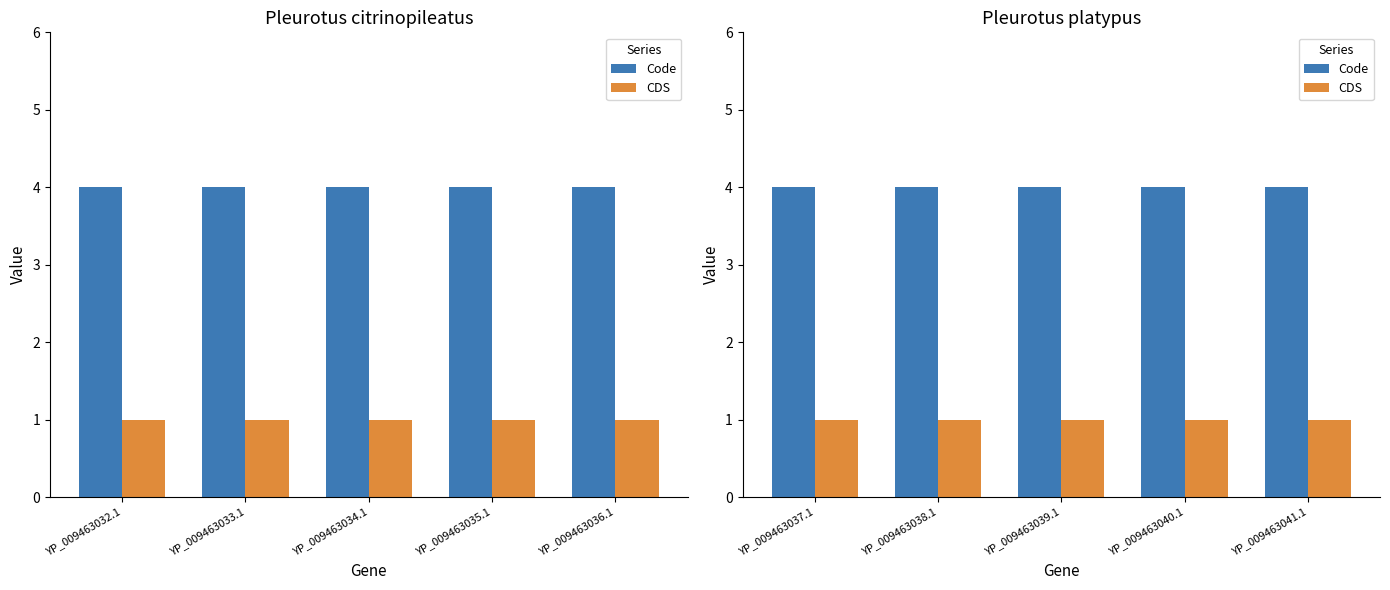

What are all the series names shown in the legend?

Code, CDS